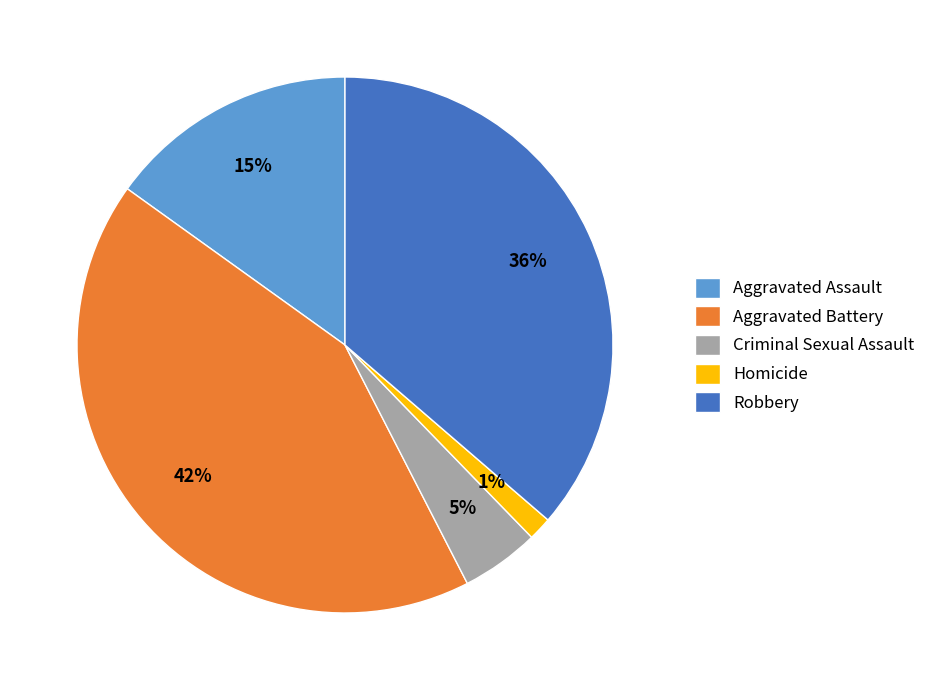

Rank the categories by value from highest to lowest.

Aggravated Battery, Robbery, Aggravated Assault, Criminal Sexual Assault, Homicide